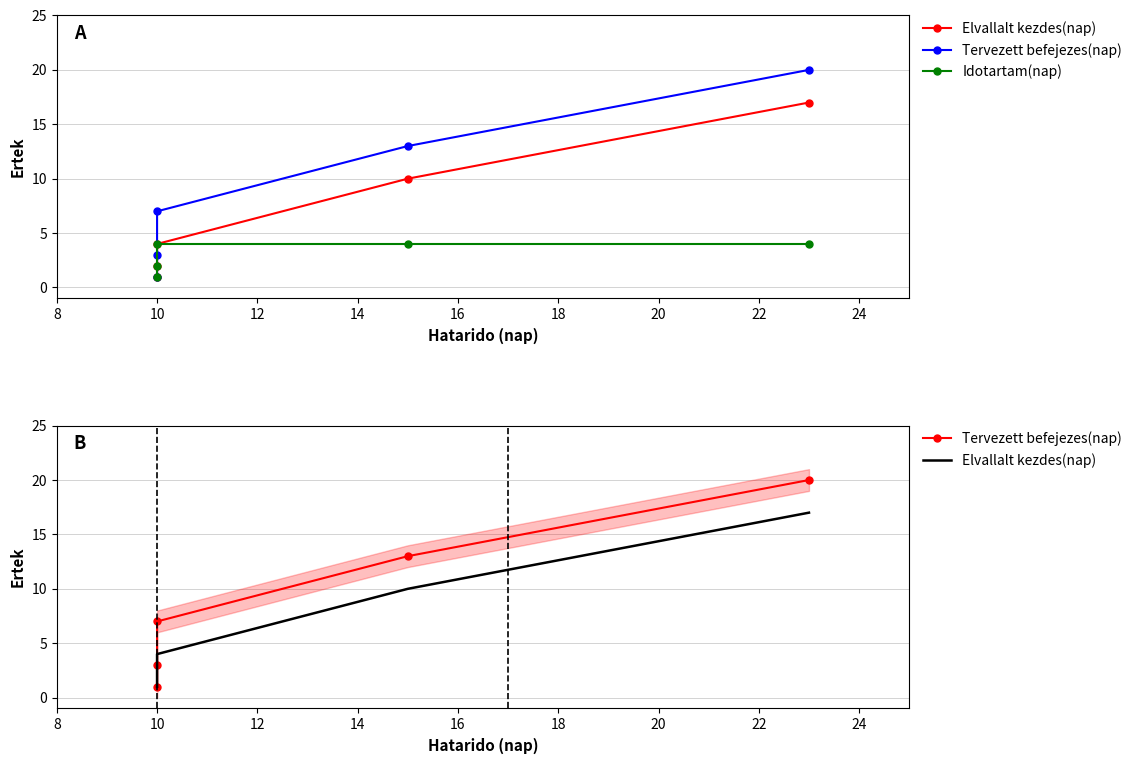

Is the value of Elvallalt kezdes(nap) at 16 greater than the value of Tervezett befejezes(nap) at 10?

Yes